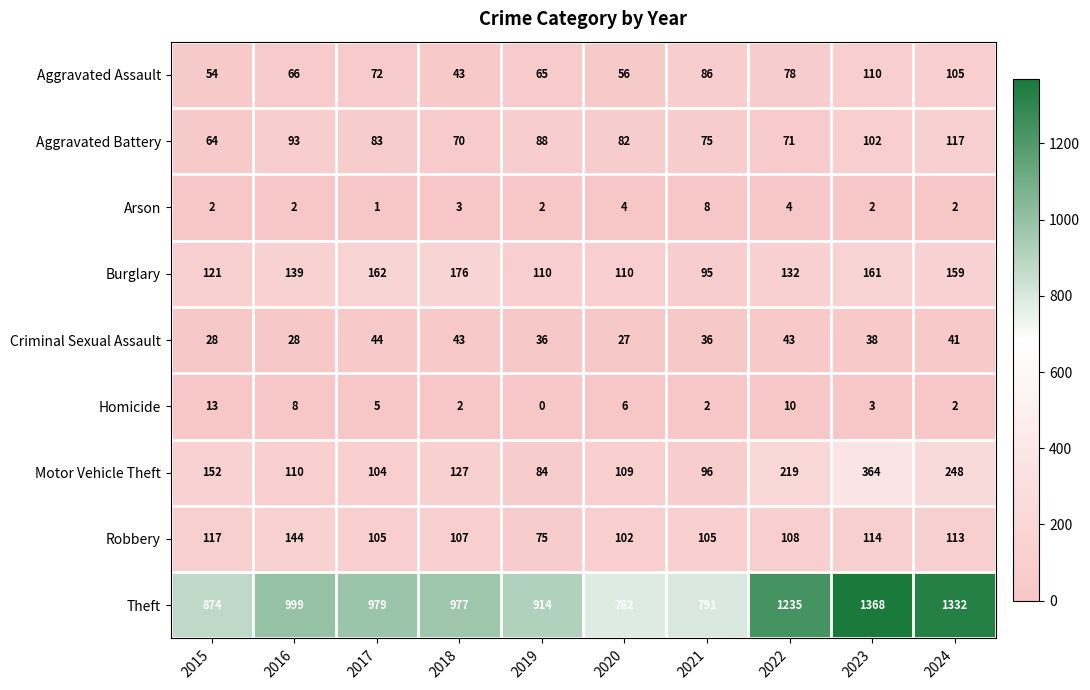

What value does the Criminal Sexual Assault series have at 2024?

41